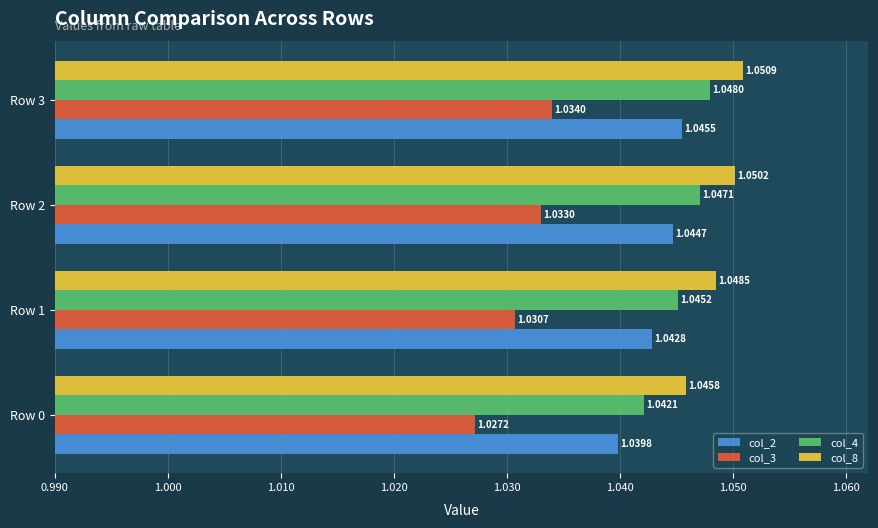

What is the sum of all col_4 values?

4.2